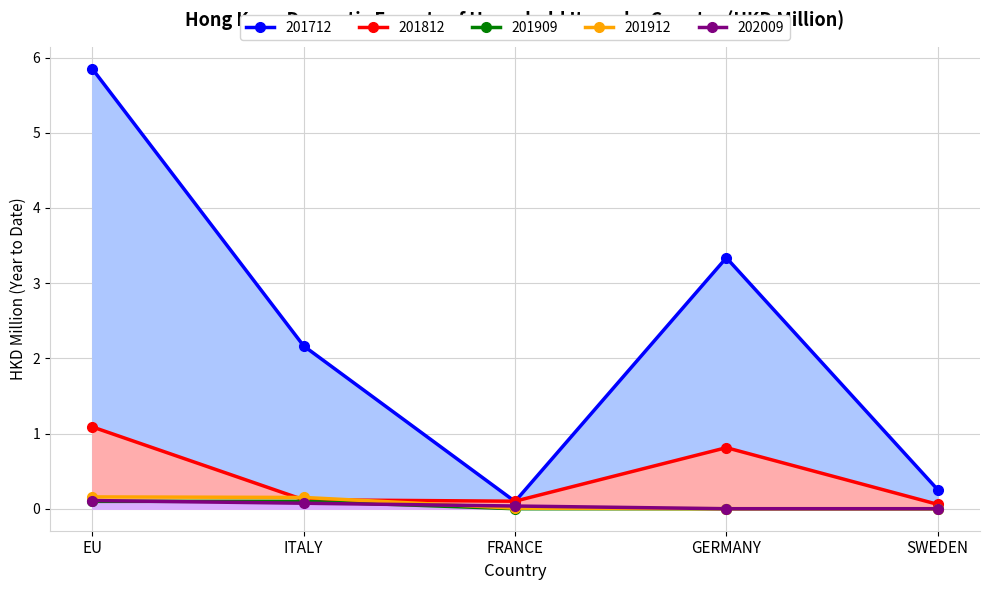

Reading left to right, list all the values displayed in this chart.

201712: EU=5.8	ITALY=2.2	FRANCE=0.1	GERMANY=3.3	SWEDEN=0.3
201812: EU=1.1	ITALY=0.1	FRANCE=0.1	GERMANY=0.8	SWEDEN=0.1
201909: EU=0.1	ITALY=0.1	FRANCE=0.0	GERMANY=0.0	SWEDEN=0.0
201912: EU=0.2	ITALY=0.1	FRANCE=0.0	GERMANY=0.0	SWEDEN=0.0
202009: EU=0.1	ITALY=0.1	FRANCE=0.0	GERMANY=0.0	SWEDEN=0.0